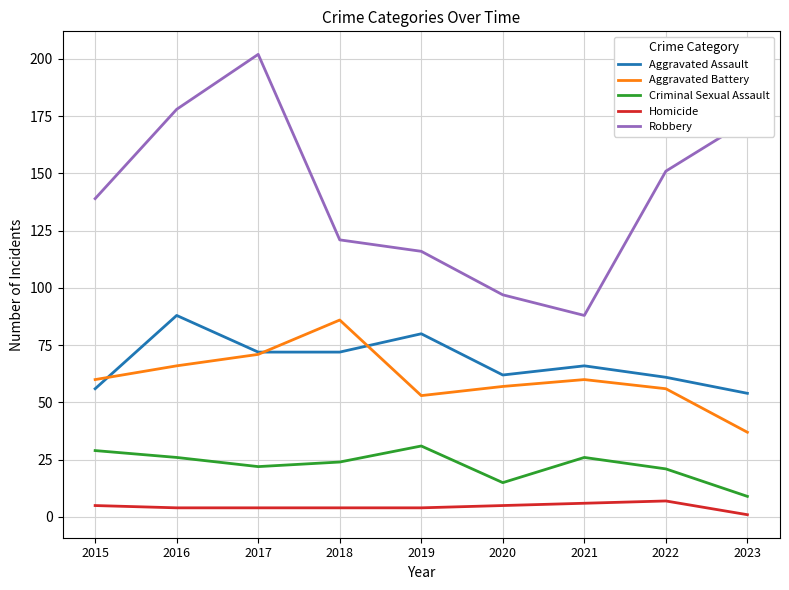

Which series has the largest total across all categories?

Robbery